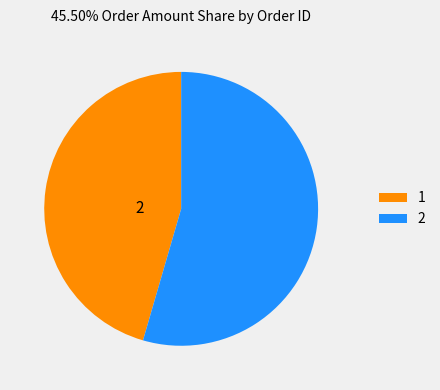

Is it true that 1 is 46% of the pie?

True